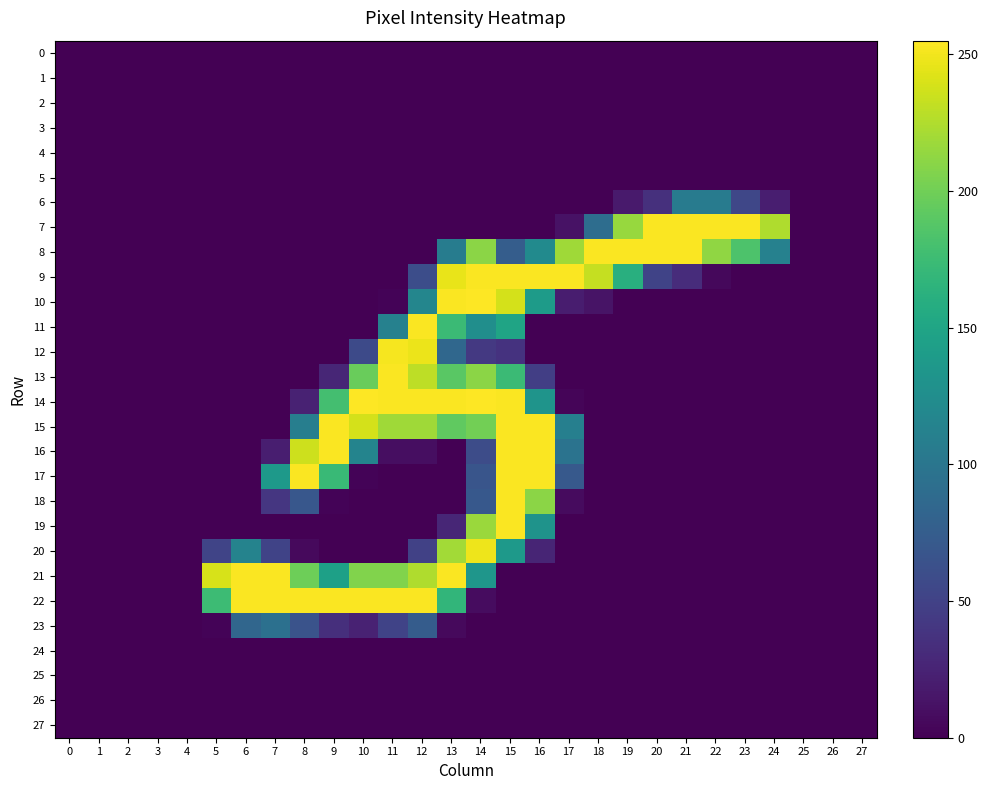

Which series has the widest spread of values?

10